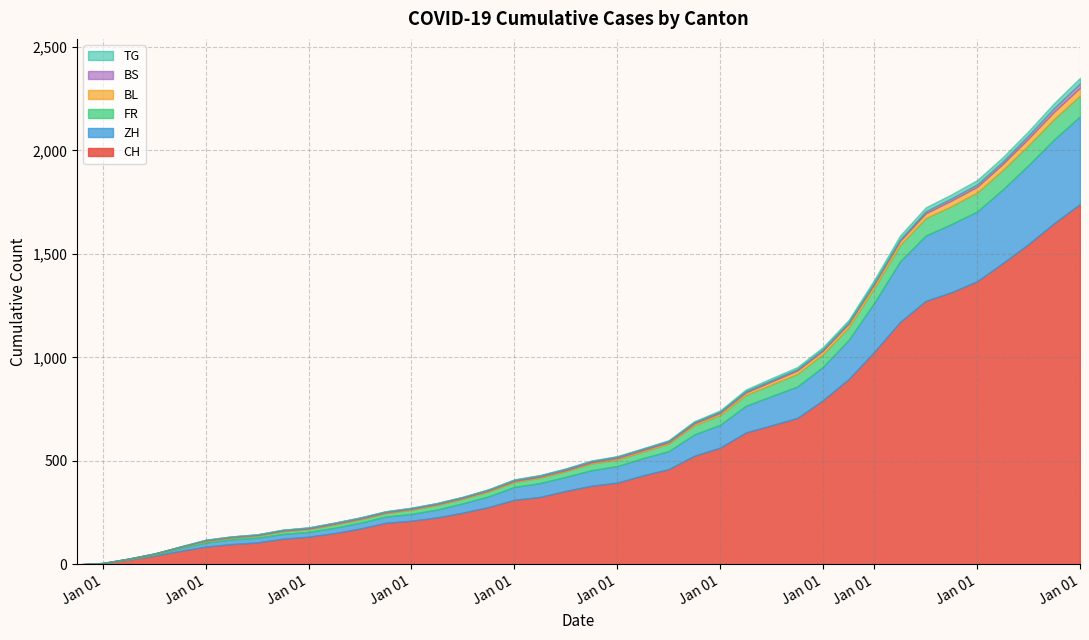

Which series changed the most between 2020-09-06 and 2020-09-27?

CH